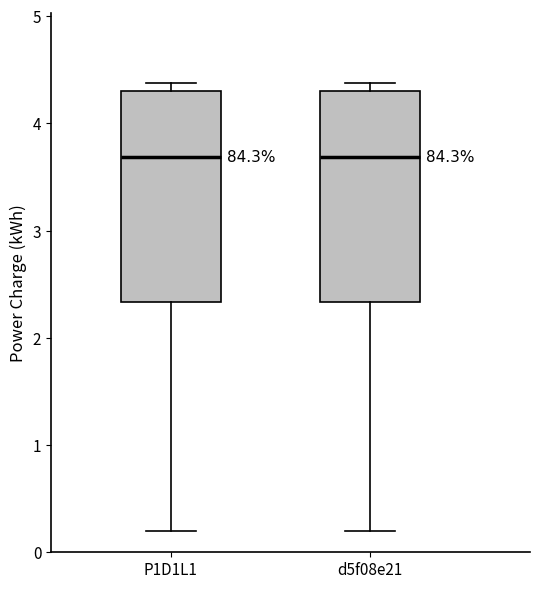

Reading left to right, read every box against the y-axis: the position of its median line, the range the box covers, and the ends of its whiskers. The values are not printed on the chart, so give them approximately, as read against the axis.

P1D1L1: median 3.7, box 2.3 to 4.3, whiskers 0.2 to 4.4
d5f08e21: median 3.7, box 2.3 to 4.3, whiskers 0.2 to 4.4